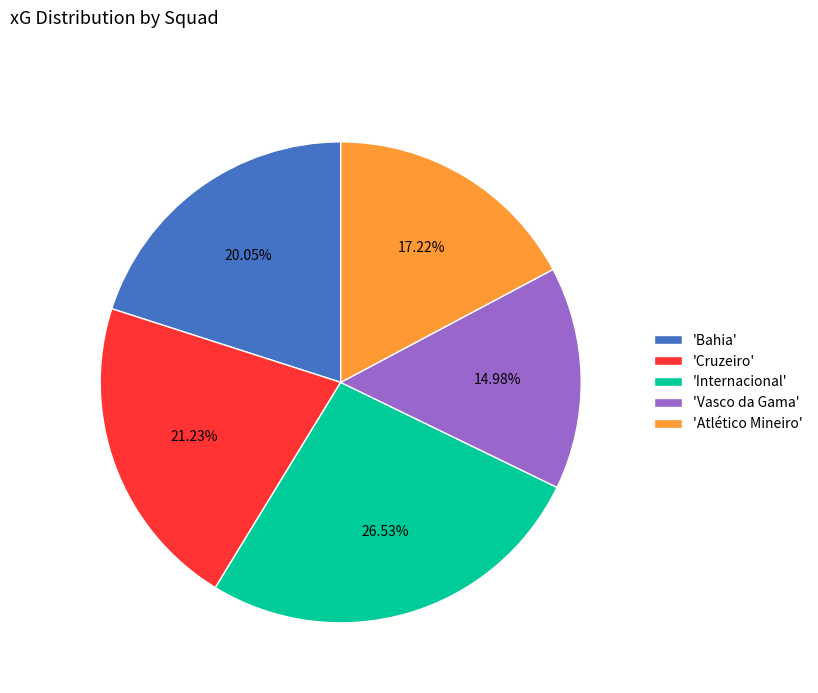

Do 'Internacional' and 'Bahia' together represent more than half of the pie?

No